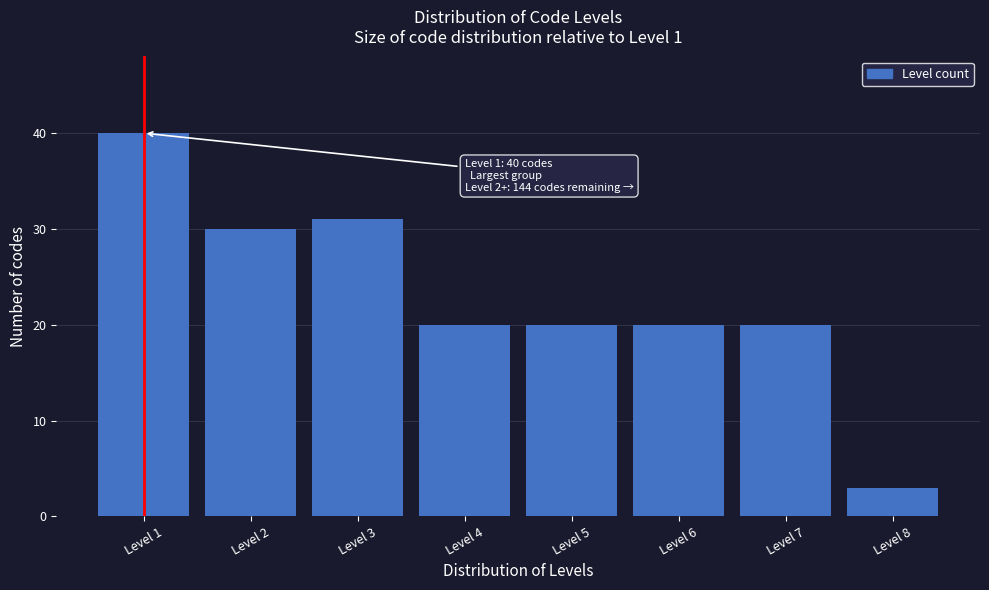

Reading right to left, transcribe all the data shown in this chart.

Level 8=3	Level 7=20	Level 6=20	Level 5=20	Level 4=20	Level 3=31	Level 2=30	Level 1=40